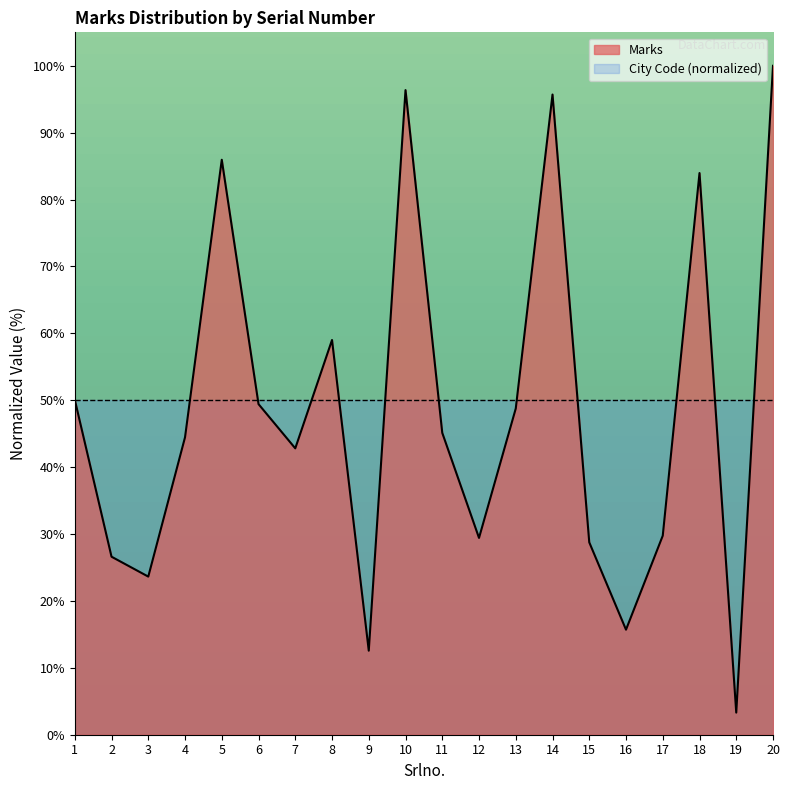

How many points are lower than both their immediate neighbors (excluding endpoints)?

6